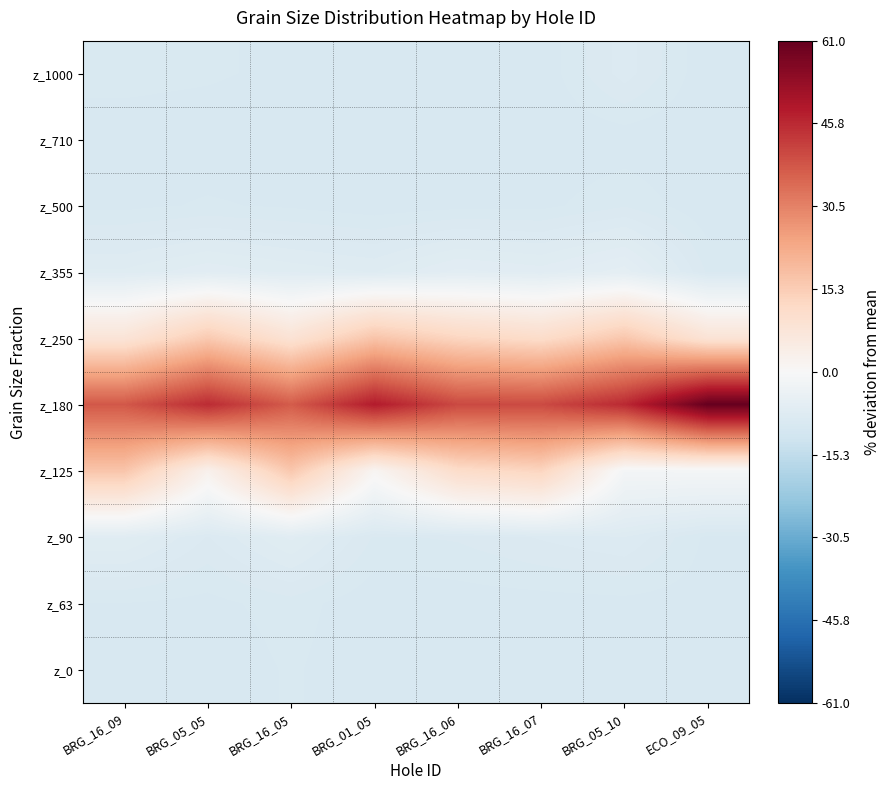

At which category does the chart reach its peak across all series?

ECO_09_05